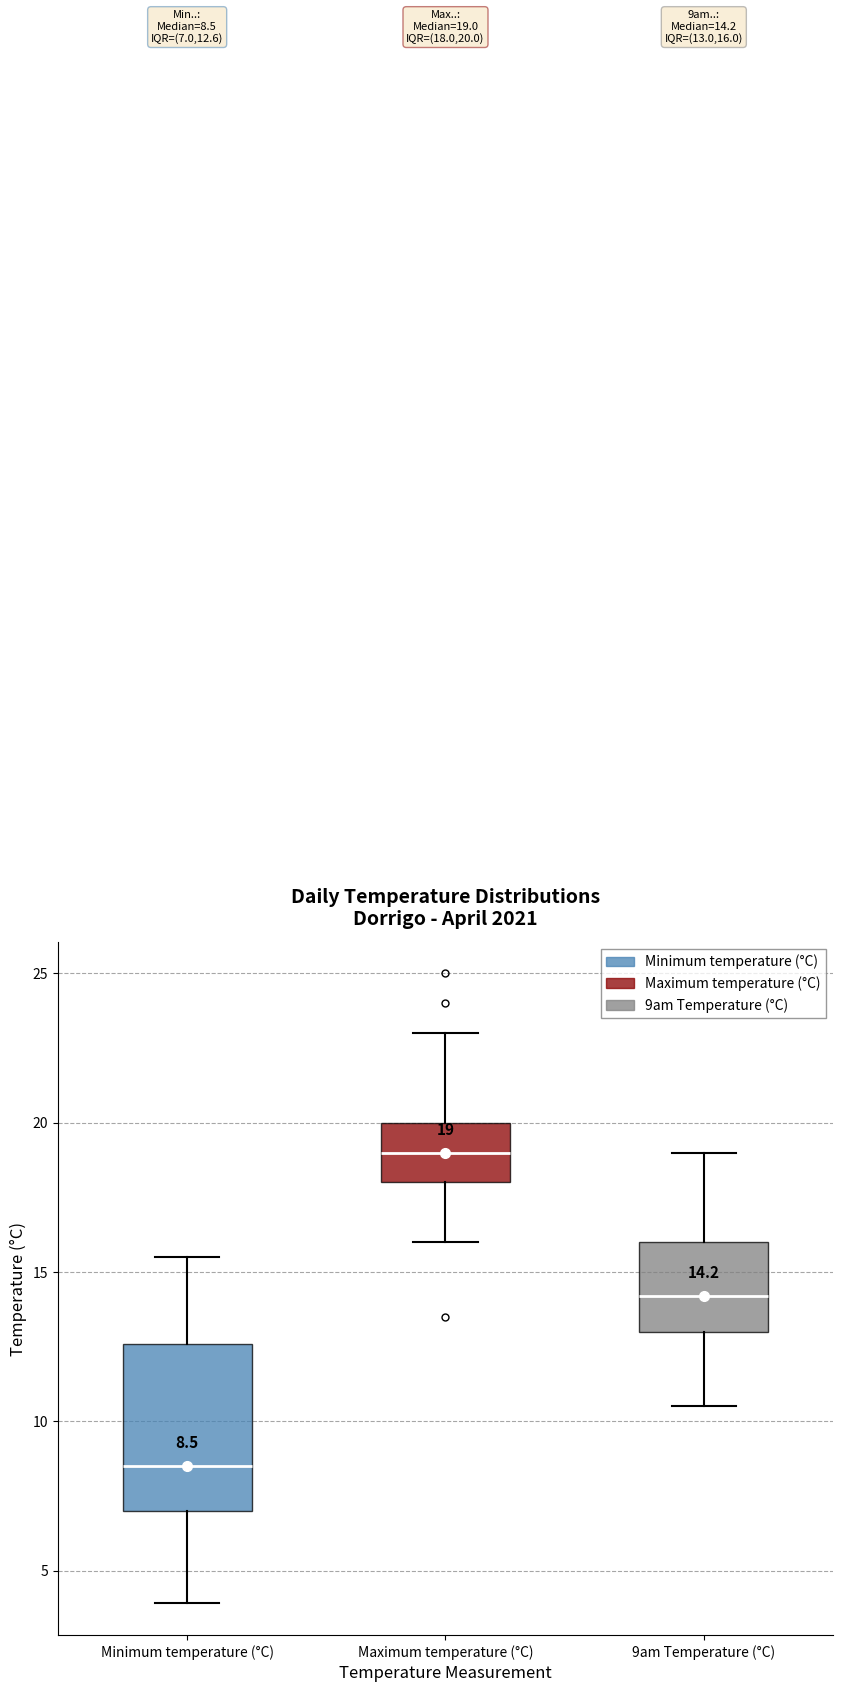

Comparing the boxes themselves (not the whiskers), which one is the tallest?

Minimum temperature (°C)